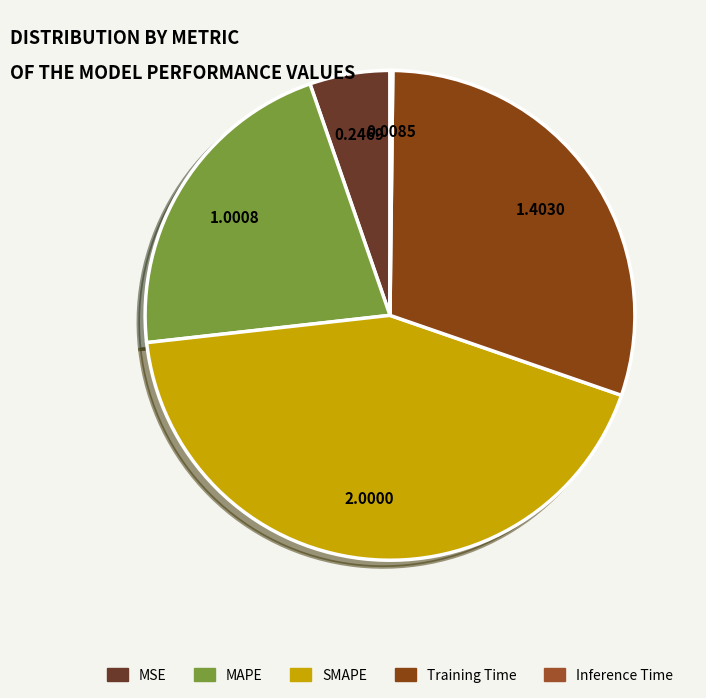

How many slices are in this pie chart?

5